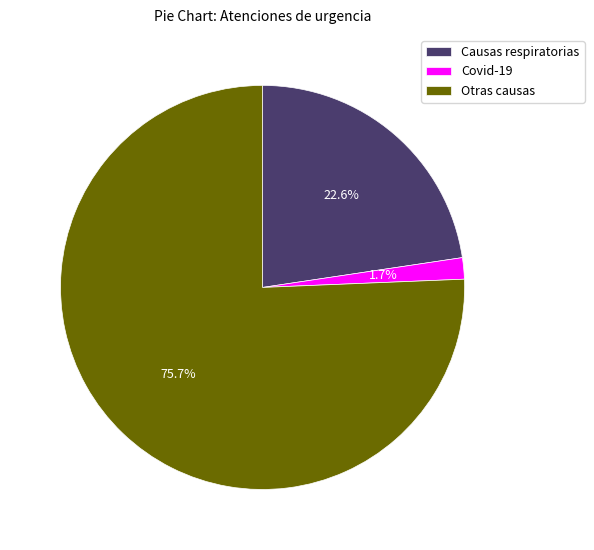

Rank the categories by value from lowest to highest.

Covid-19, Causas respiratorias, Otras causas